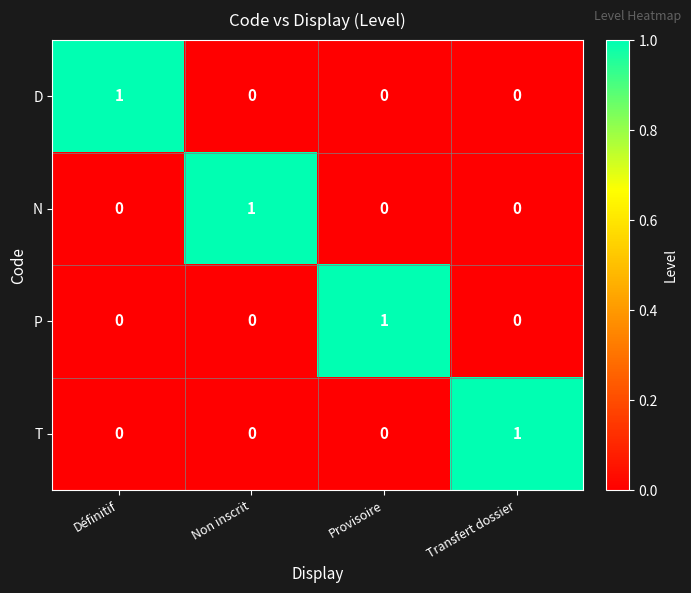

How many N values are between 0 and 1?

4